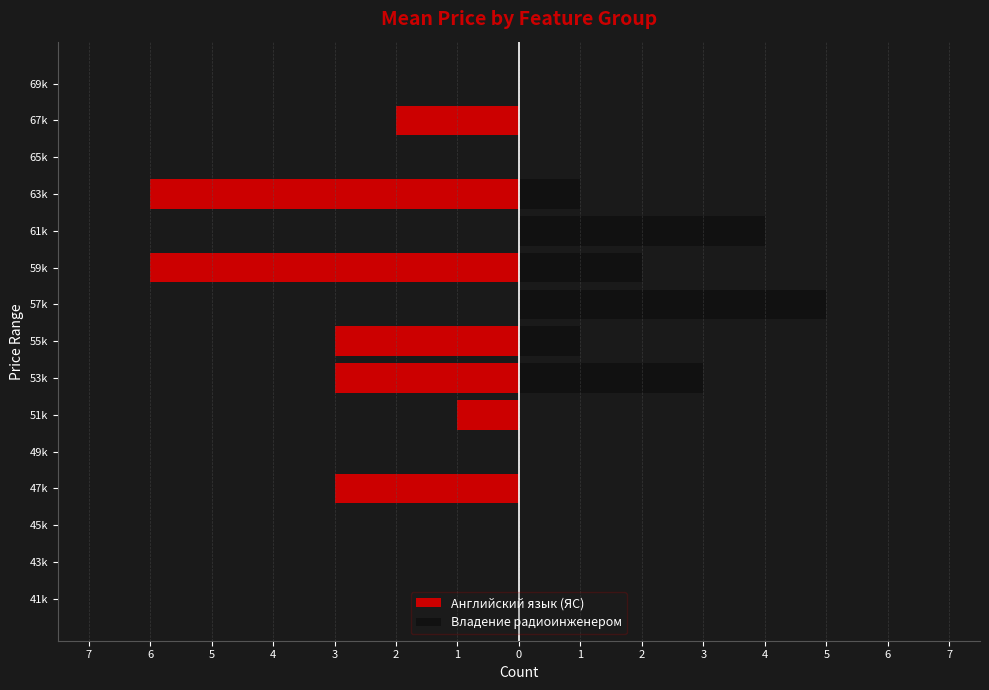

Rank the series at 47k from highest to lowest value.

Владение радиоинженером, Английский язык (ЯС)